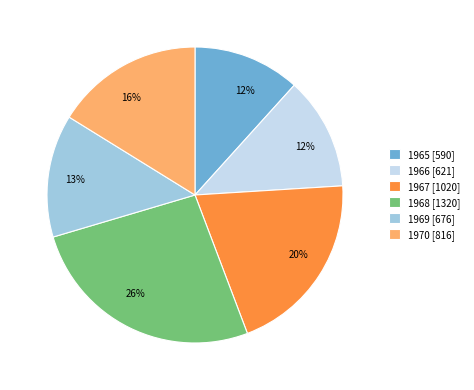

Is there a majority slice in this chart?

No